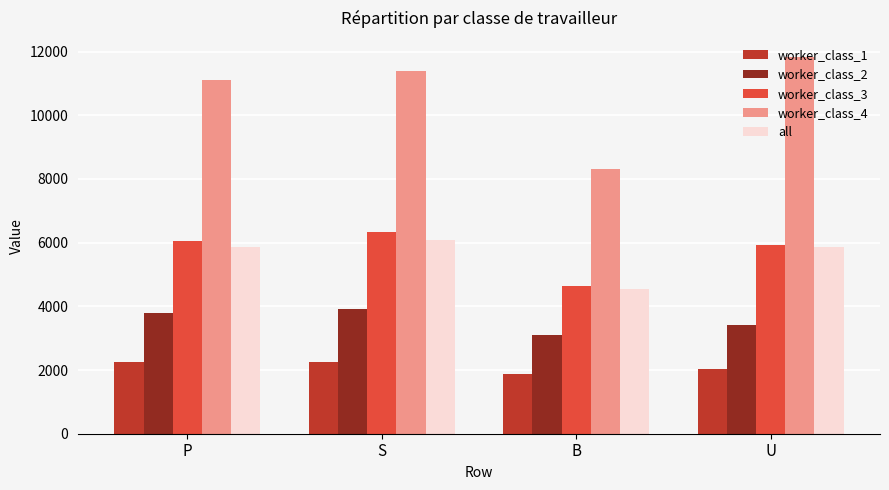

Does the chart contain any negative values?

No